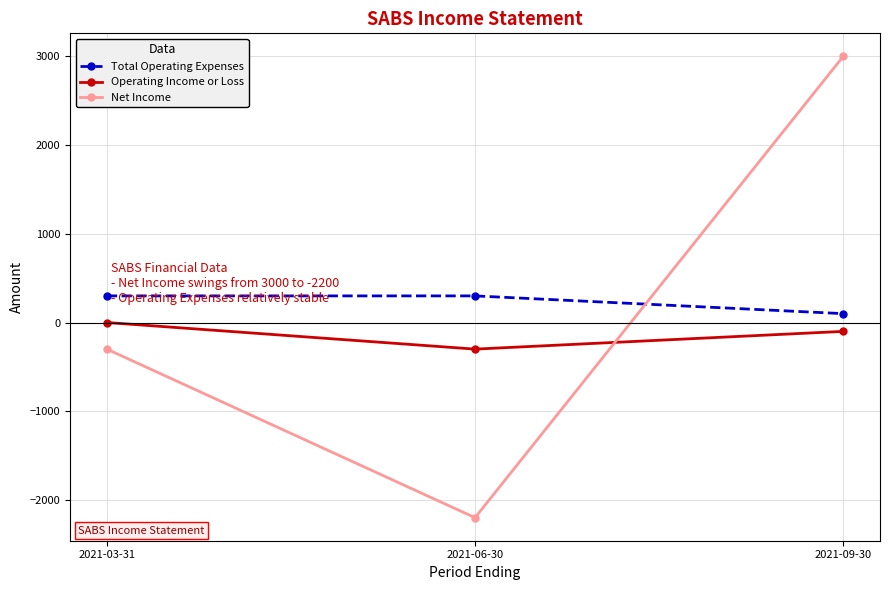

The Net Income series shows 1150 at 2021-09-30. True or false?

False